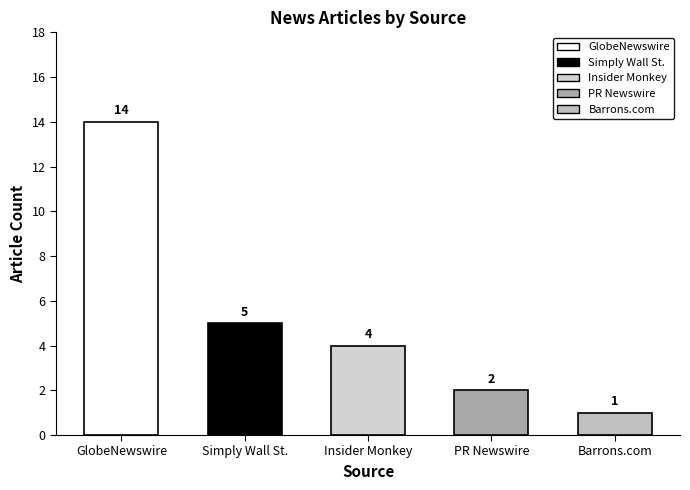

Rank the categories by value from lowest to highest.

Barrons.com, PR Newswire, Insider Monkey, Simply Wall St., GlobeNewswire